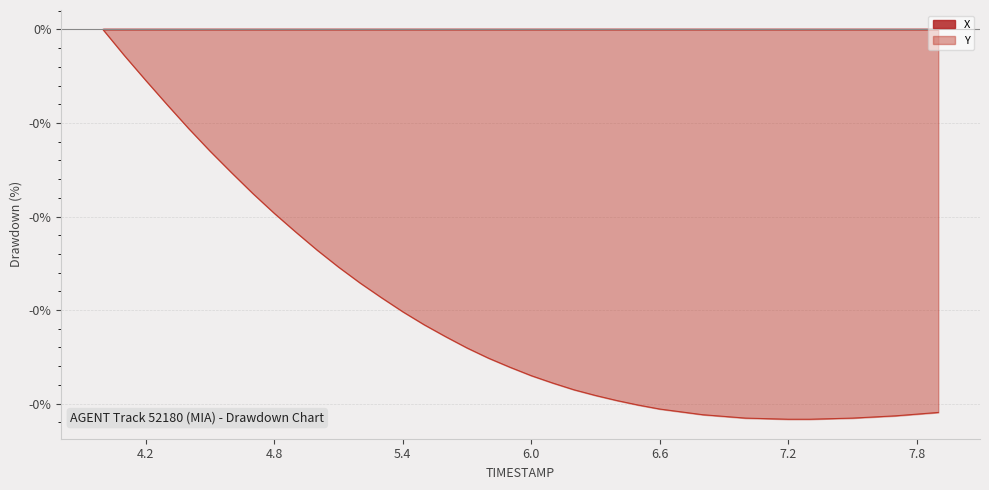

Reading right to left, extract all data points from this chart.

-0.2	-0.2	-0.2	-0.2	-0.2	-0.2	-0.2	-0.2	-0.2	-0.2	-0.2	-0.2	-0.2	-0.2	-0.2	-0.2	-0.2	-0.2	-0.2	-0.2	-0.2	-0.2	-0.2	-0.2	-0.2	-0.2	-0.1	-0.1	-0.1	-0.1	-0.1	-0.1	-0.1	-0.1	-0.1	-0.1	-0.0	-0.0	-0.0	0.0